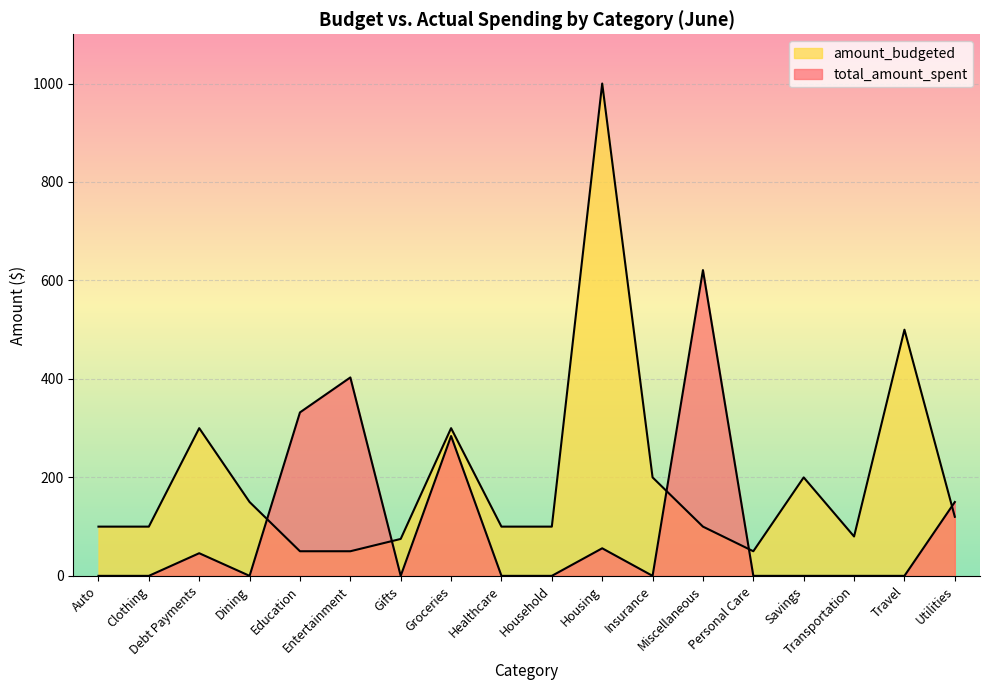

What is the sum of all total_amount_spent values?

1892